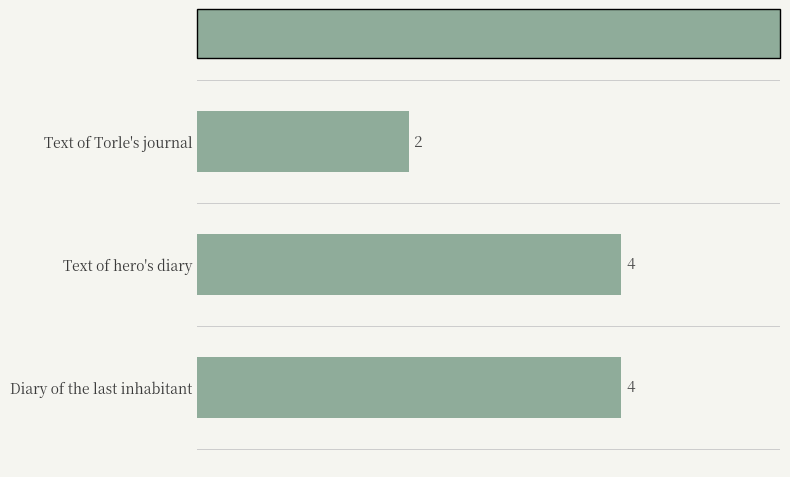

Are the bars horizontal?

Yes